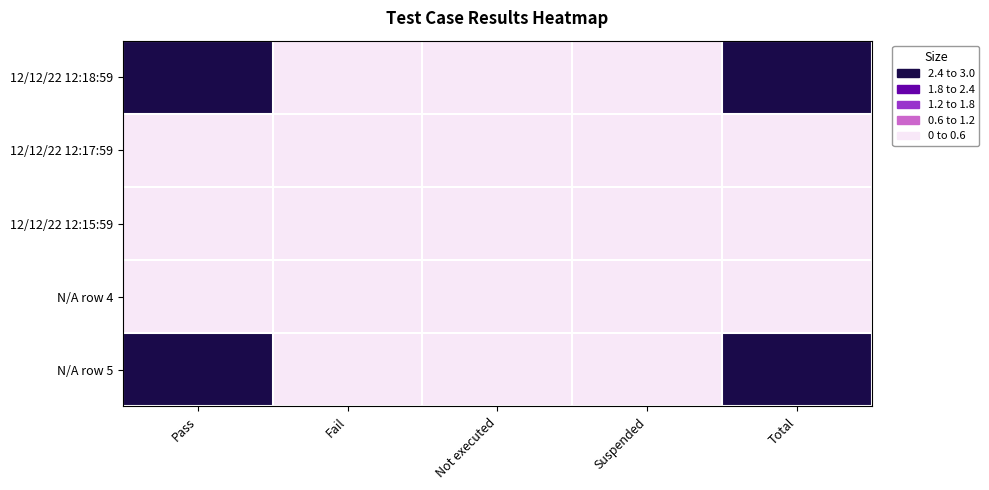

List the series in order of their peak value, highest first.

12/12/22 12:18:59, N/A row 5, 12/12/22 12:17:59, 12/12/22 12:15:59, N/A row 4